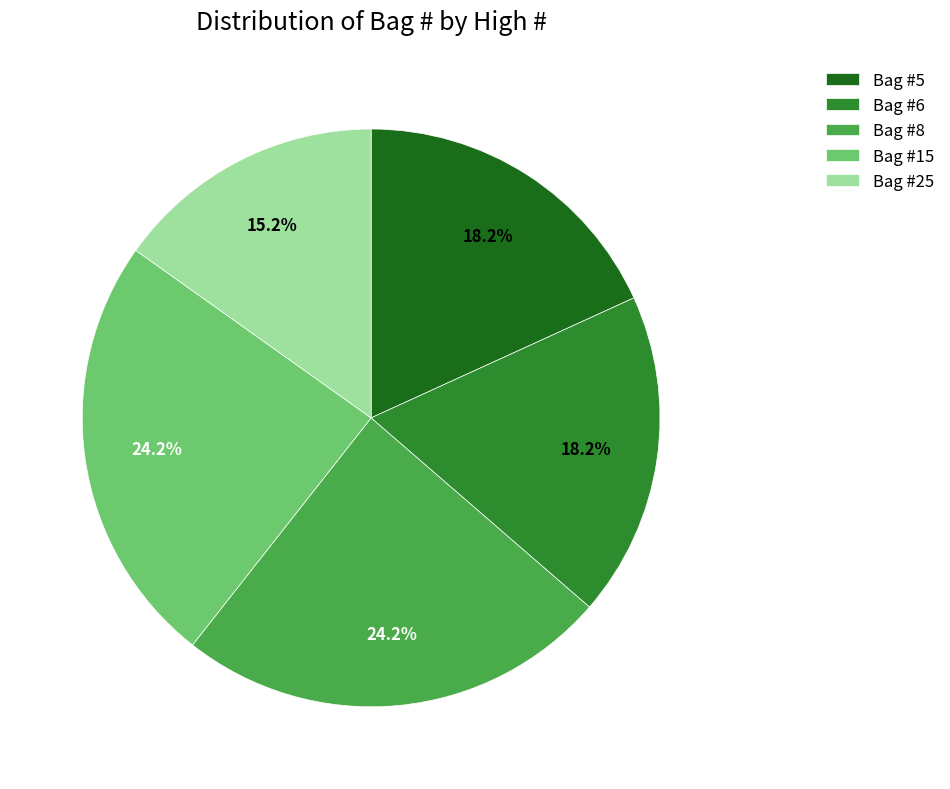

What is the ratio of the value at Bag #5 to the value at Bag #6?

1.0